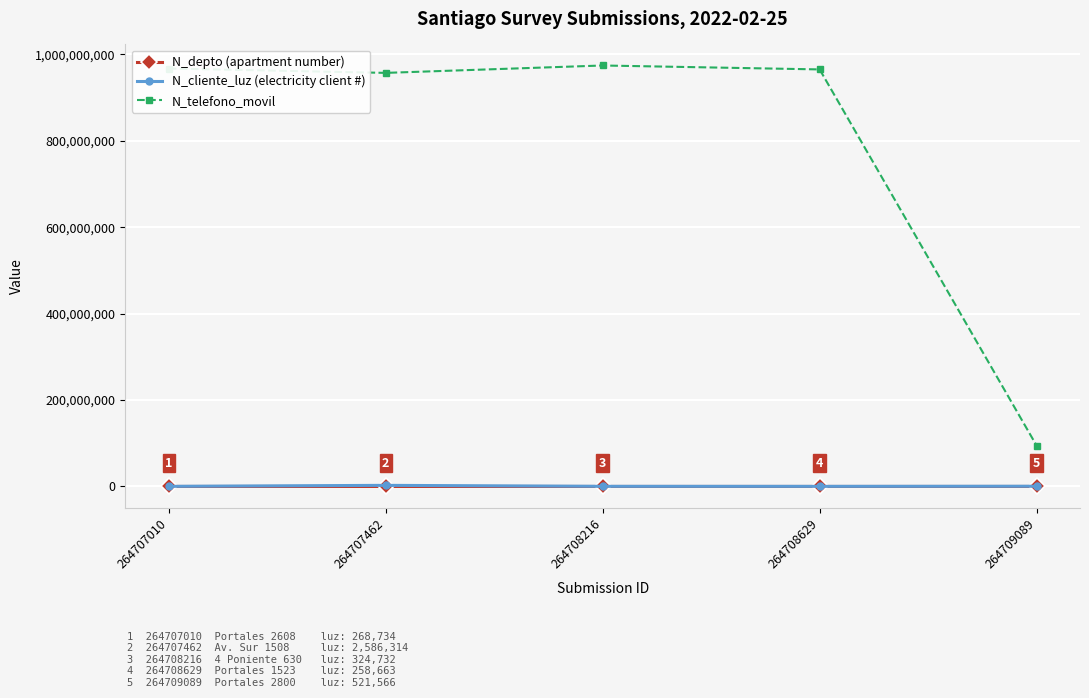

True or false: N_depto (apartment number) and N_cliente_luz (electricity client #) intersect in this chart.

False